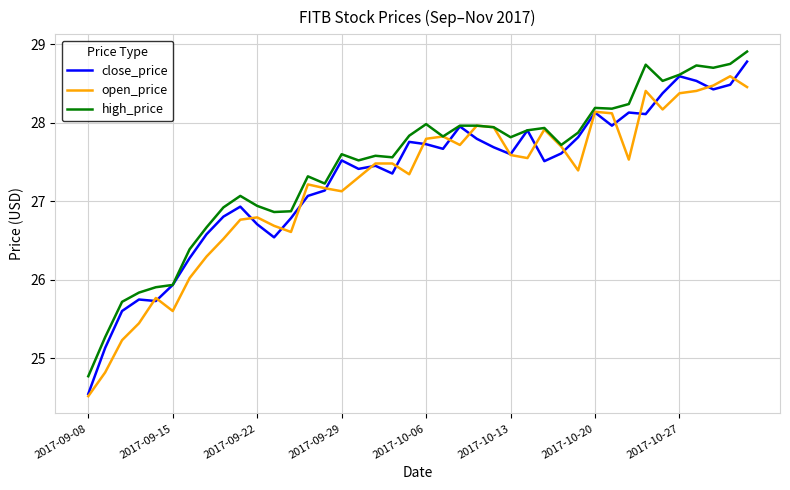

What is the maximum value shown in the chart?

28.9